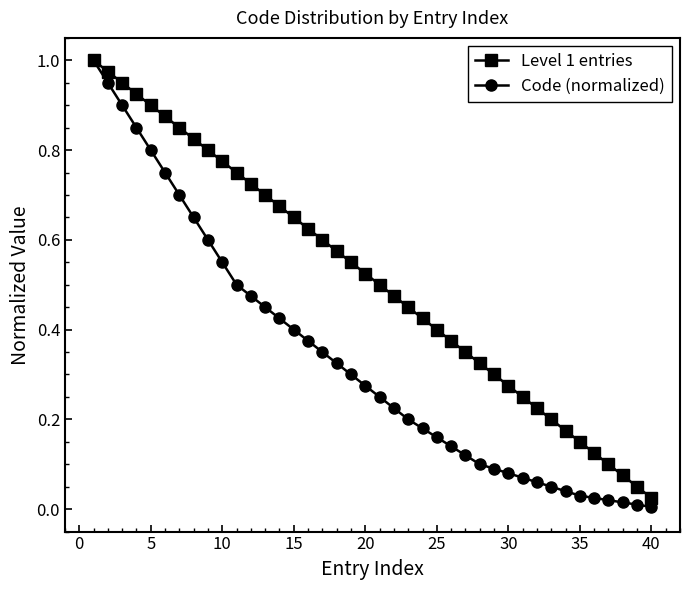

True or false: Level 1 entries has more than 0 interior local peaks.

False